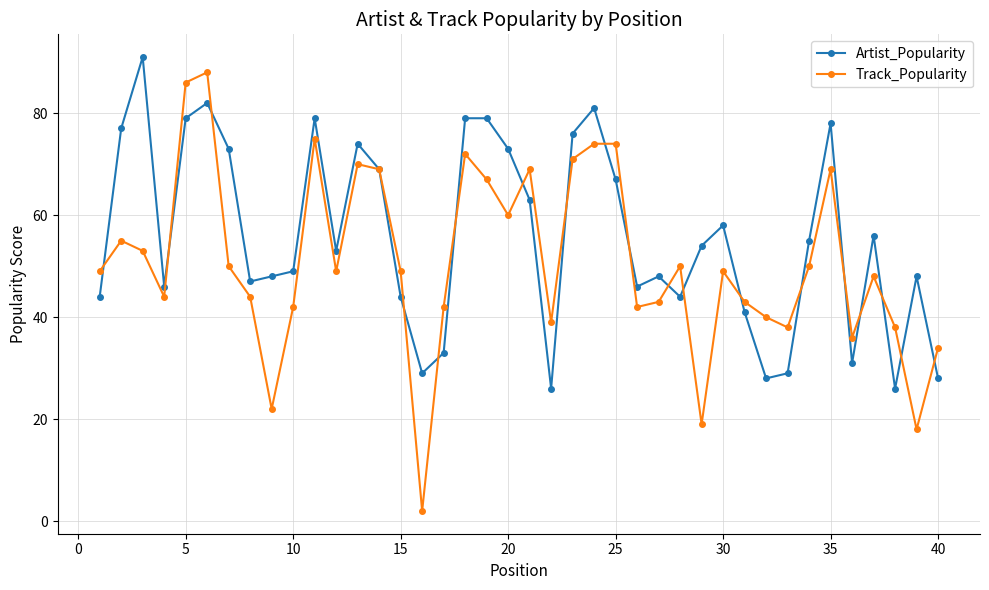

Rank the series by their maximum value, from lowest to highest.

Track_Popularity, Artist_Popularity